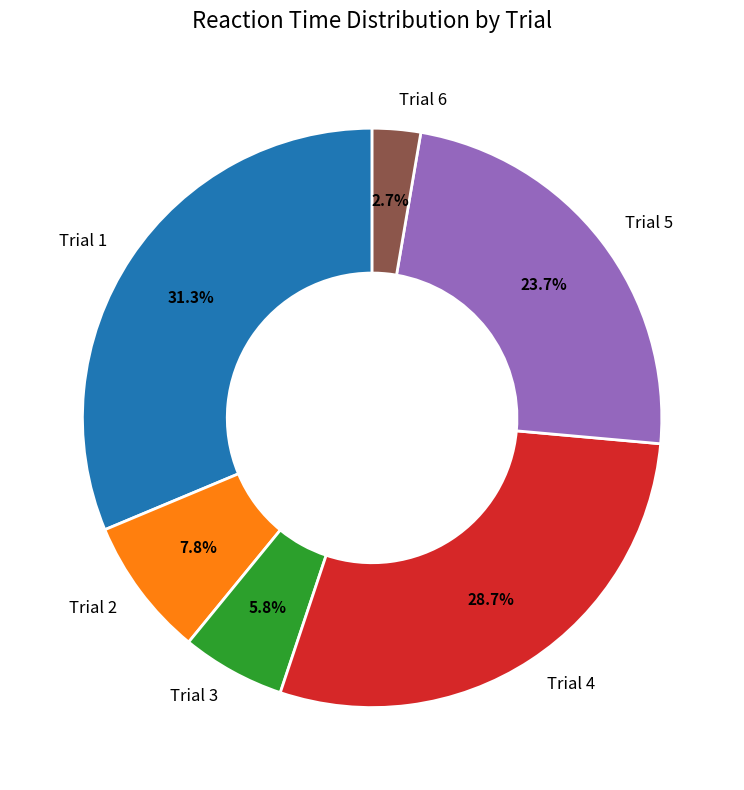

The Trial 2 slice represents 8% of the pie. True or false?

True